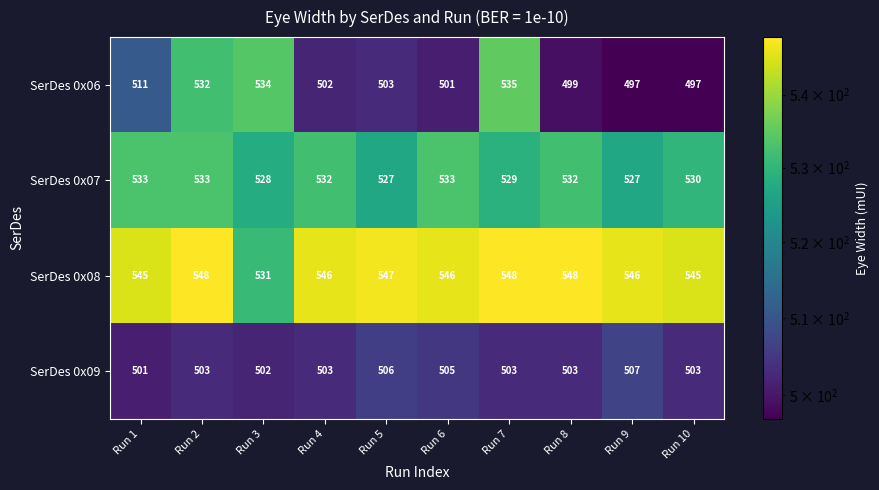

Which category has the lowest value in the SerDes 0x08 series?

Run 3